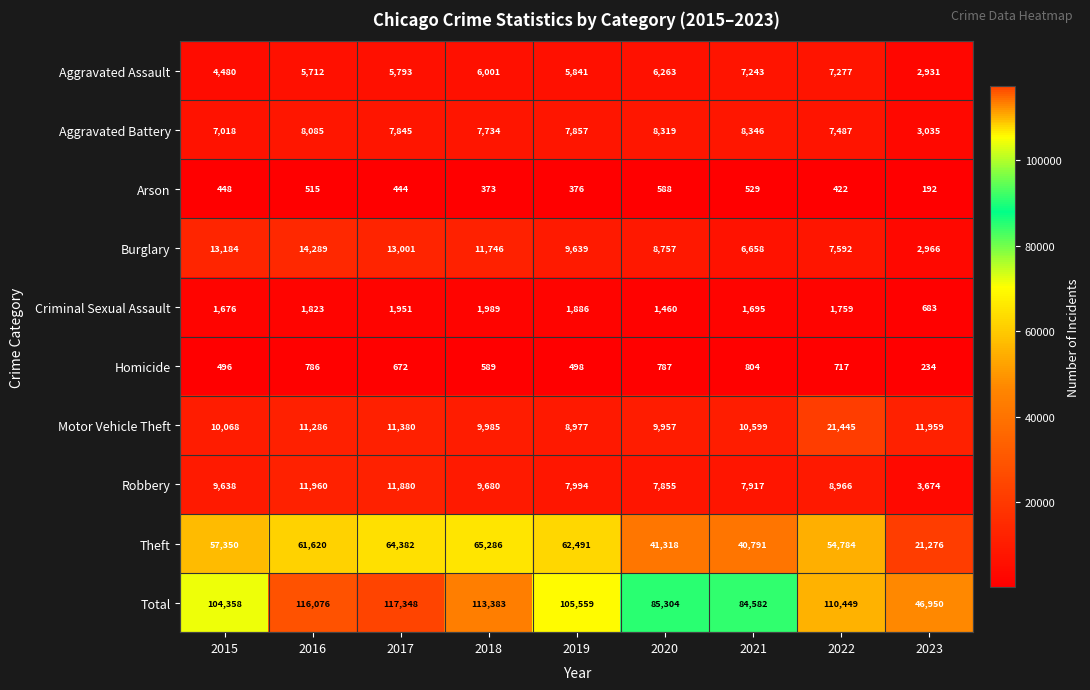

Is it true that Robbery equals 15979 at 2022?

False